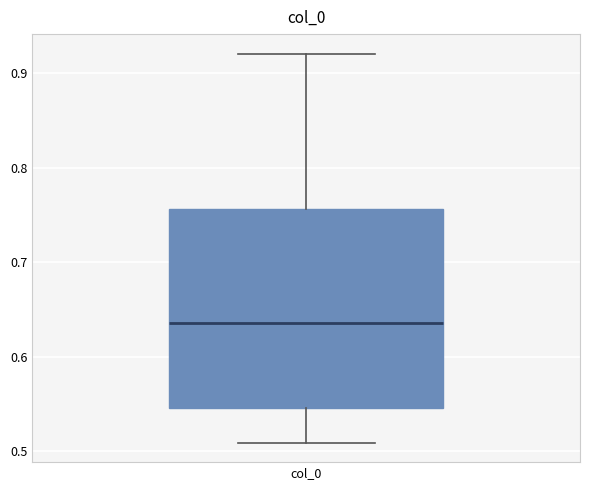

Where does the lower whisker of the box for col_0 end on the y-axis? The values are not printed on the chart, so give them approximately, as read against the axis.

0.51